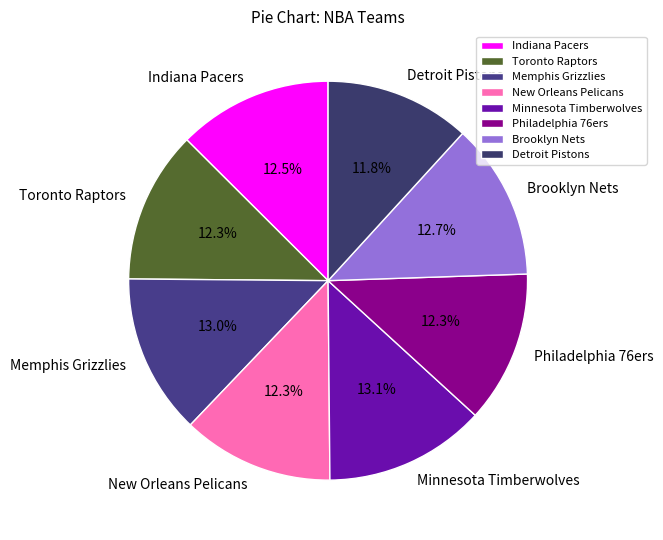

Is the sum of Toronto Raptors and Brooklyn Nets greater than half?

No